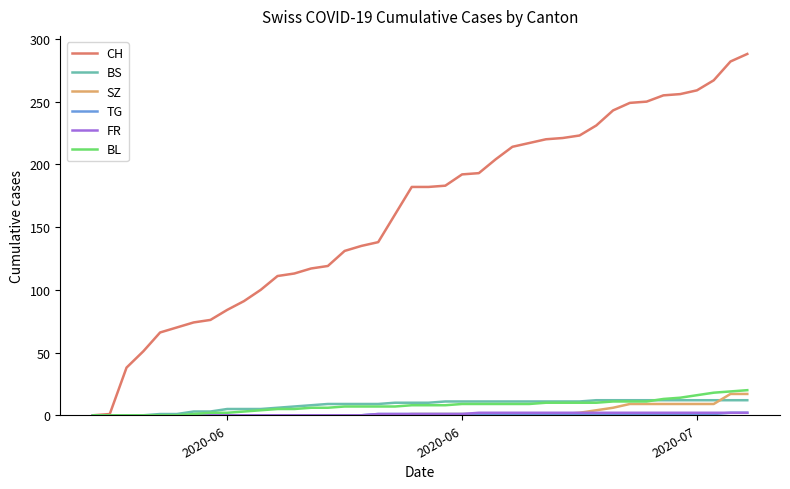

Which series has the largest total across all categories?

CH